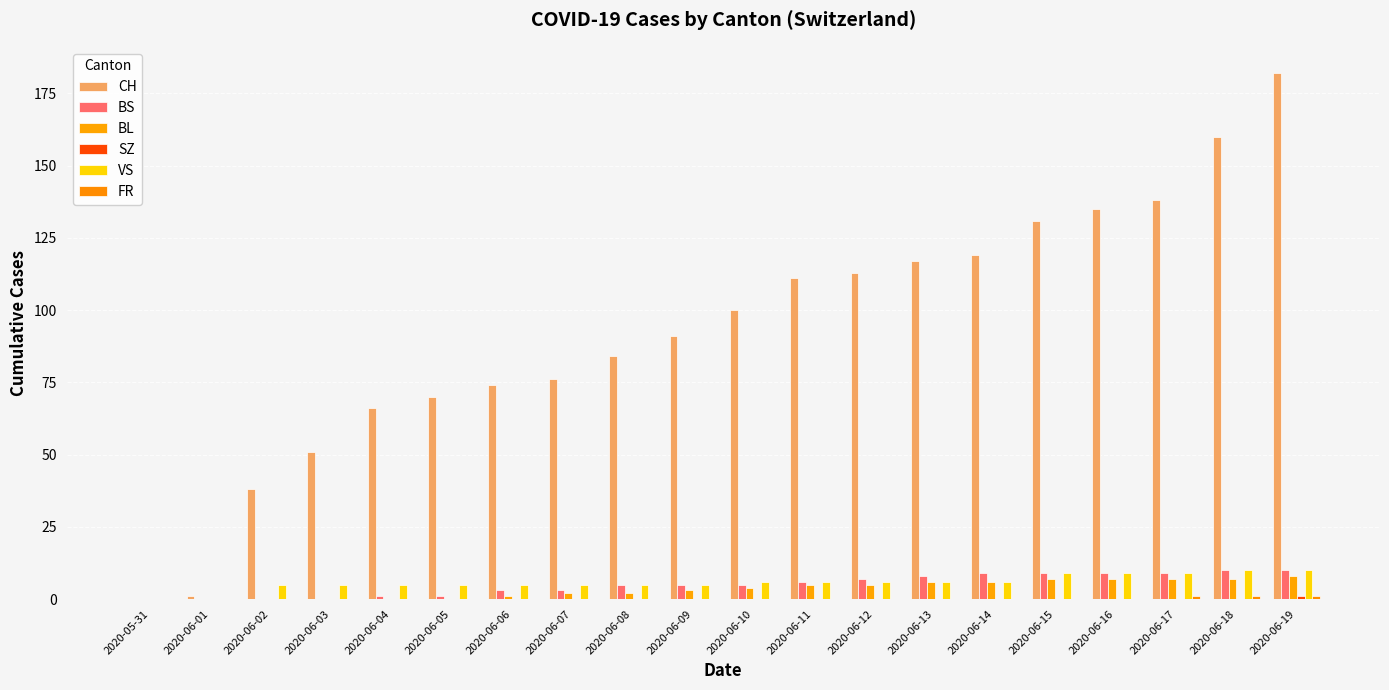

Which has a higher value, 2020-06-14 or 2020-06-13?

2020-06-14